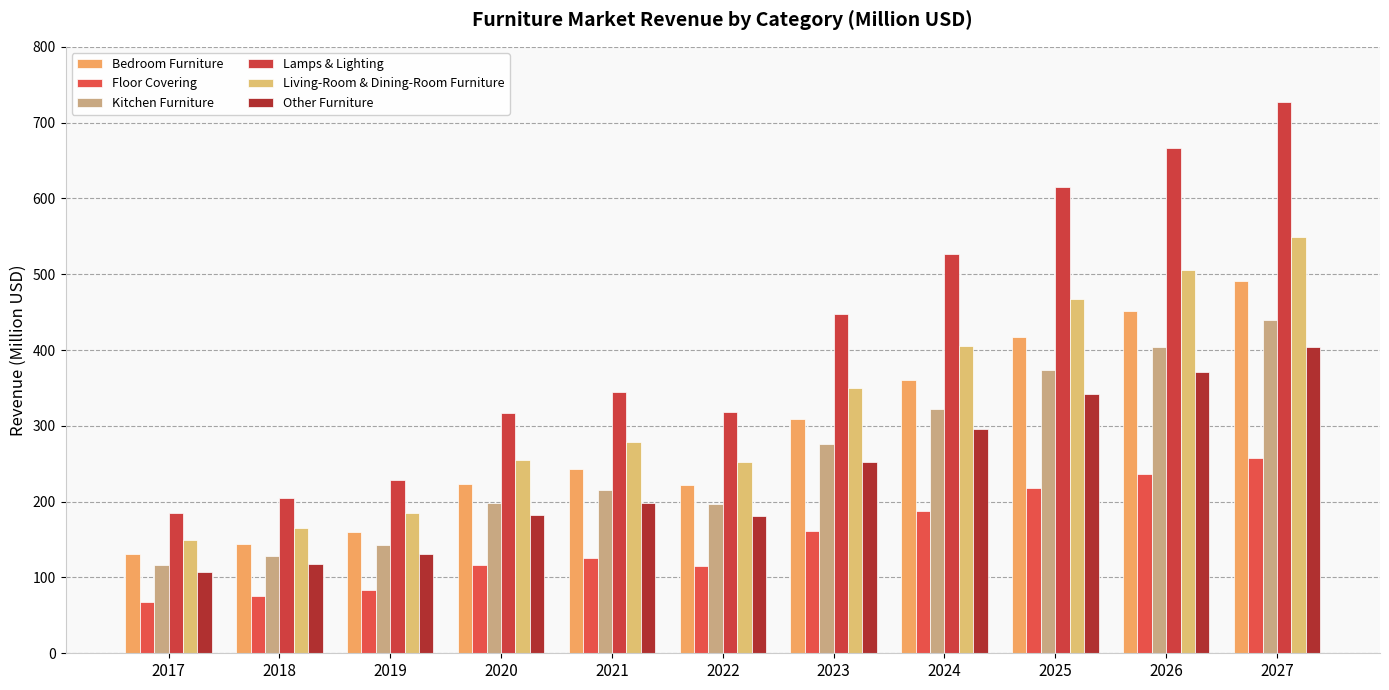

What is the spread (max minus min) of values at 2022?

202.6